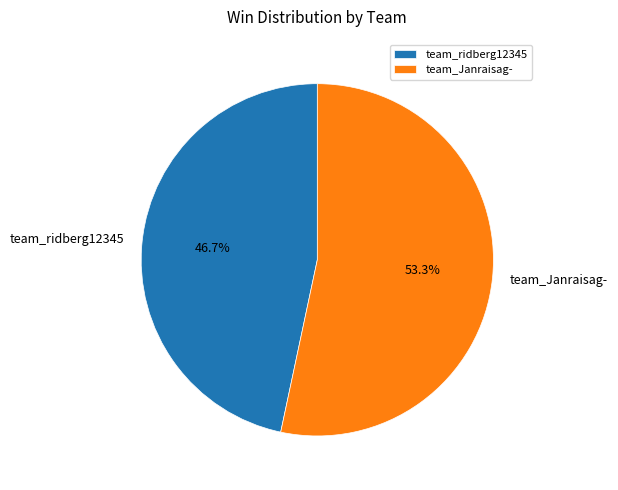

Combined, do team_Janraisag- and team_ridberg12345 account for over 50%?

Yes